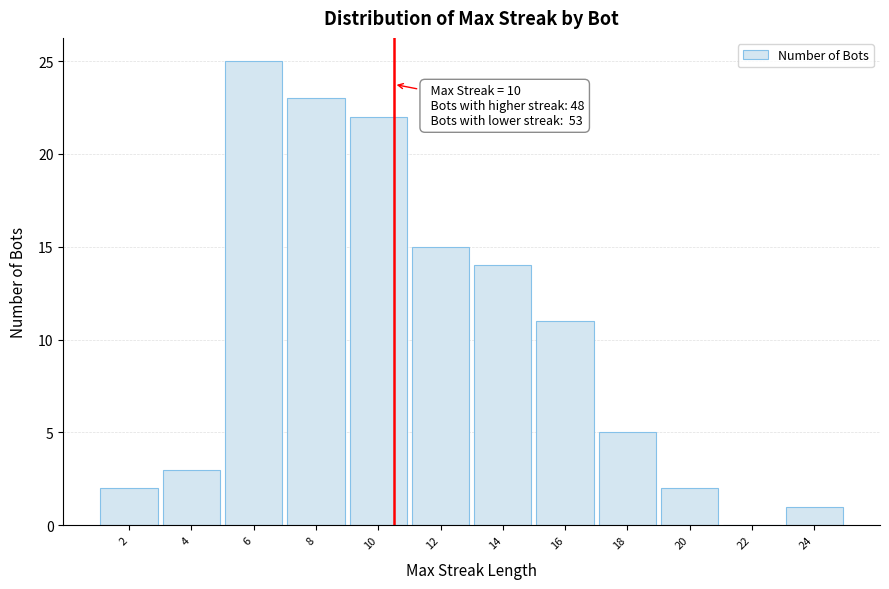

Reading left to right, extract all data points from this chart.

2=2	4=3	6=25	8=23	10=22	12=15	14=14	16=11	18=5	20=2	22=0	24=1